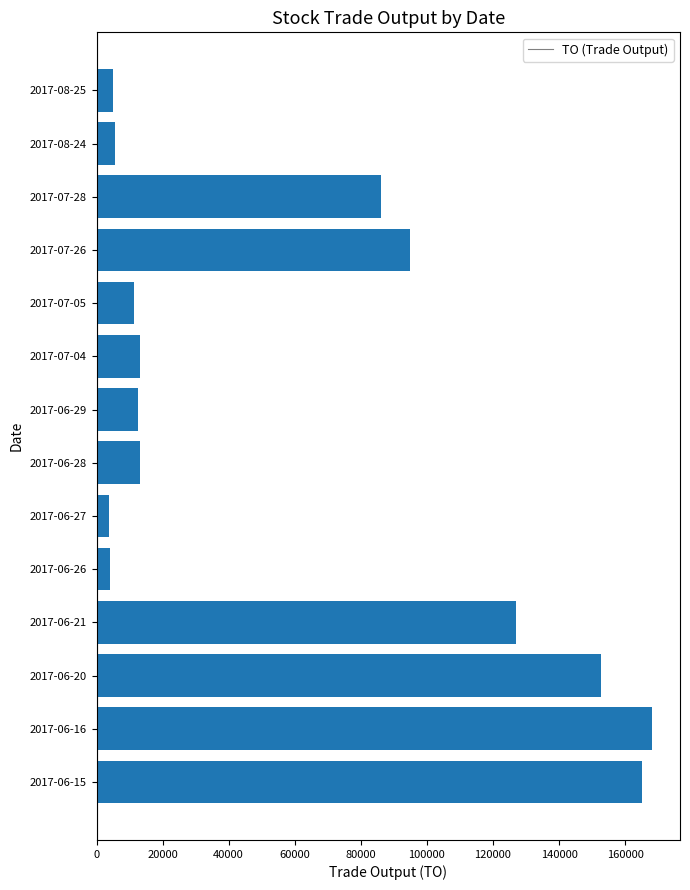

How many data points does each series have?

14